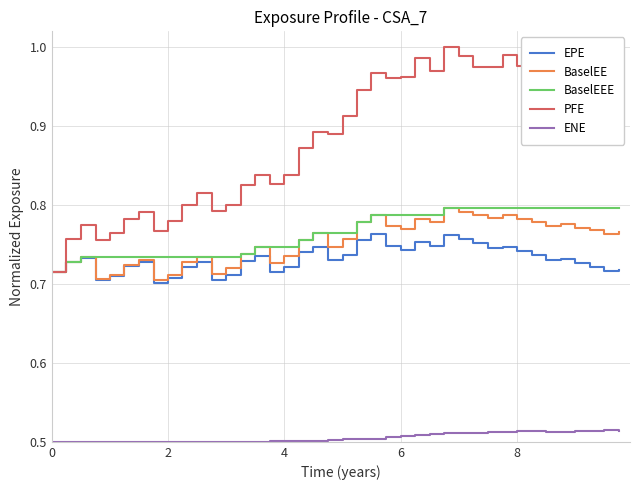

Count the number of data series in this chart.

5